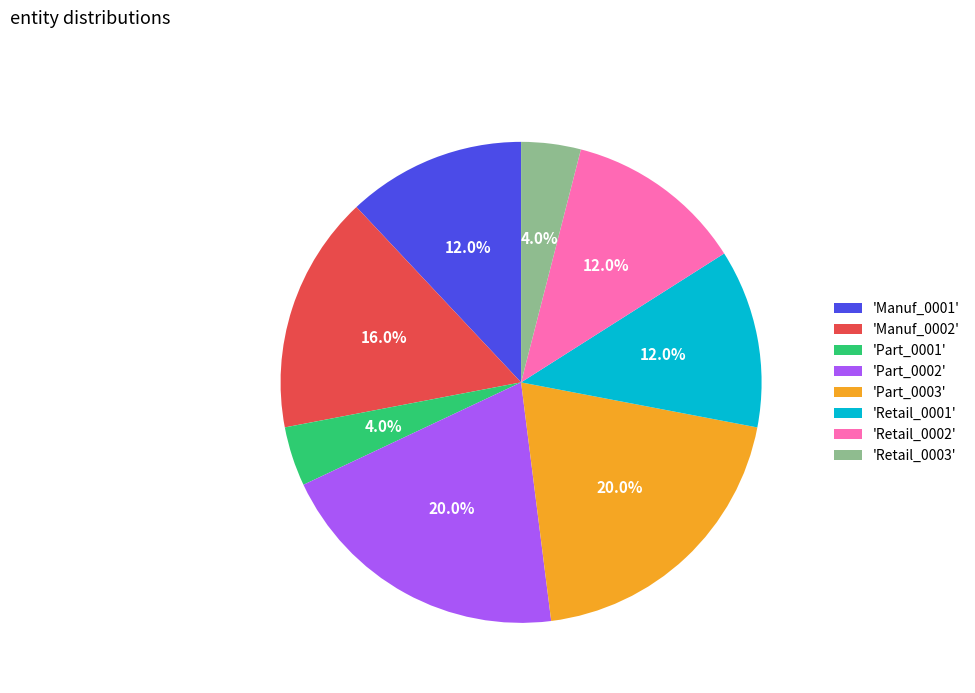

What is the ratio of the value at 'Part_0003' to the value at 'Retail_0001'?

1.7